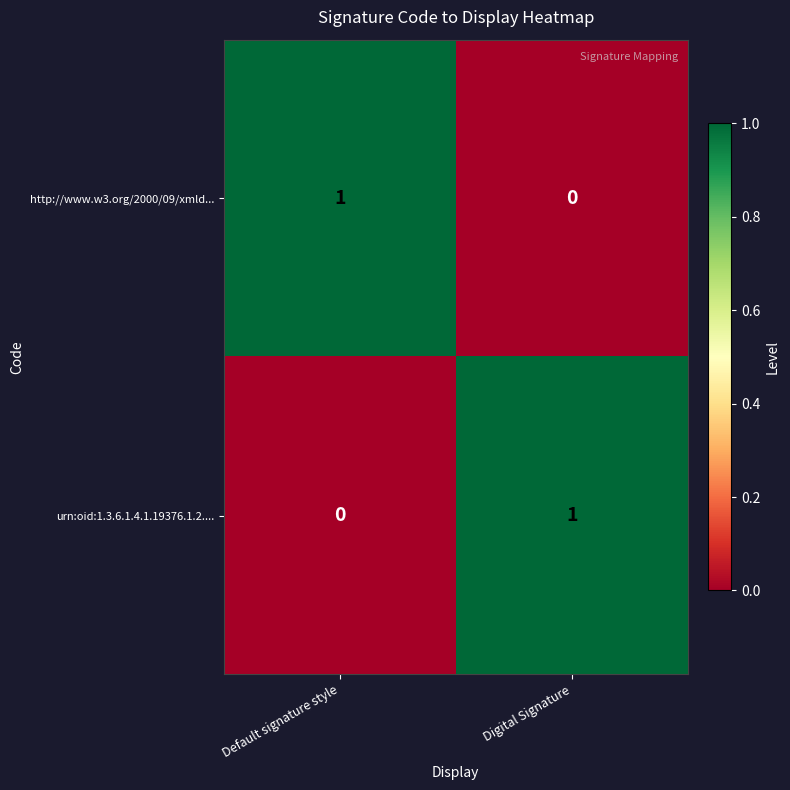

The urn:oid:1.3.6.1.4.1.19376.1.2.... series shows 1 at Digital Signature. True or false?

True